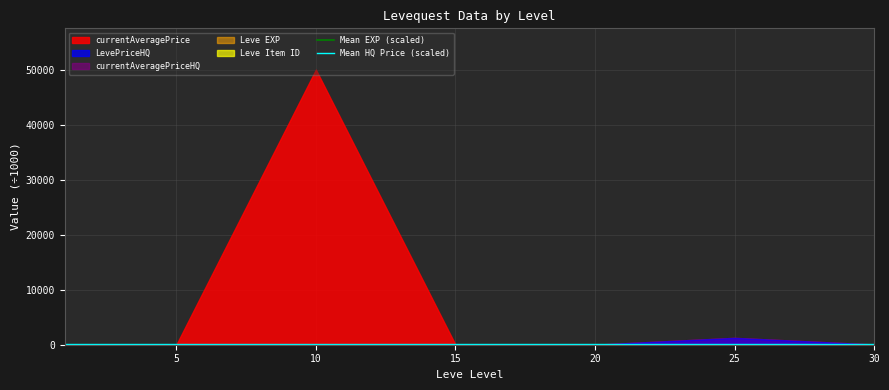

Reading left to right, what are all the values shown in this chart?

Mean EXP (scaled): 23.5	23.5
Mean HQ Price (scaled): 192.9	192.9